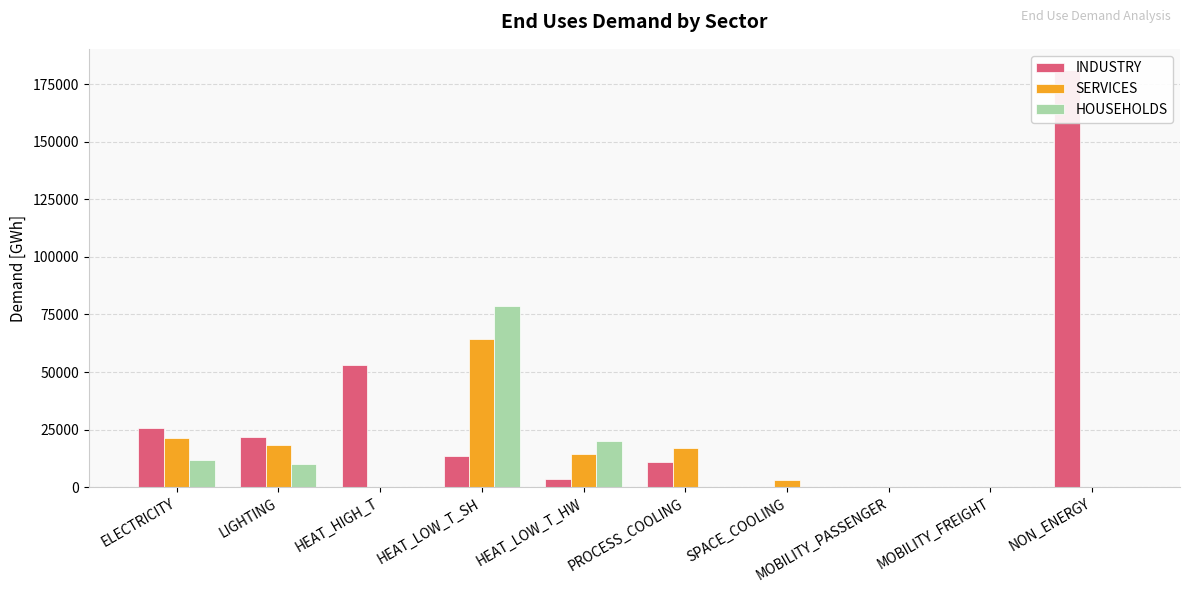

What is the average value of the SERVICES series?

13862.7